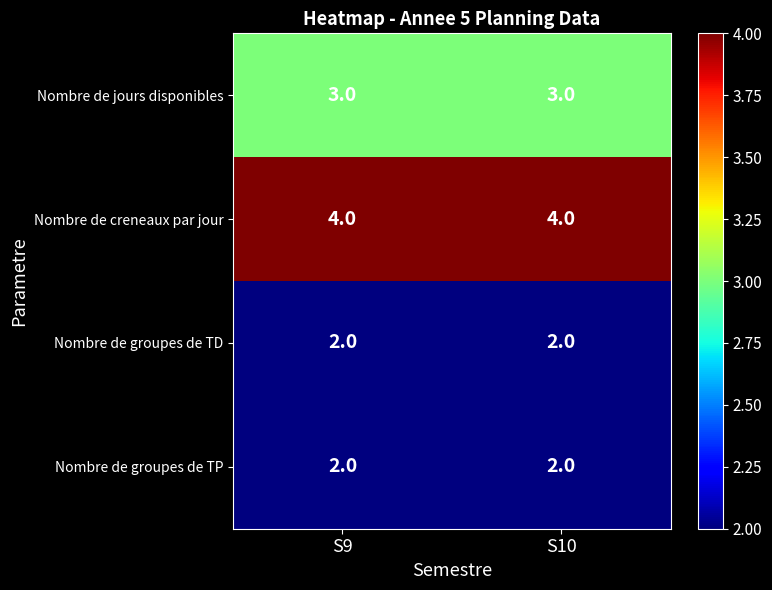

What is the approximate value of Nombre de jours disponibles at S9?

3